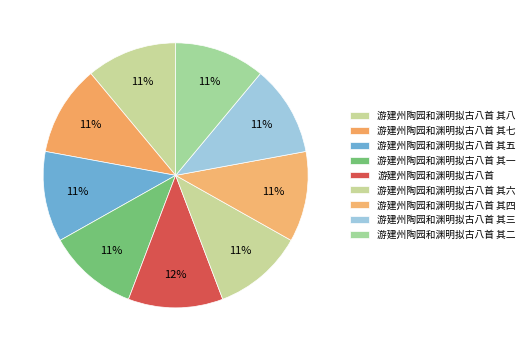

Which slice is the largest?

游建州陶园和渊明拟古八首